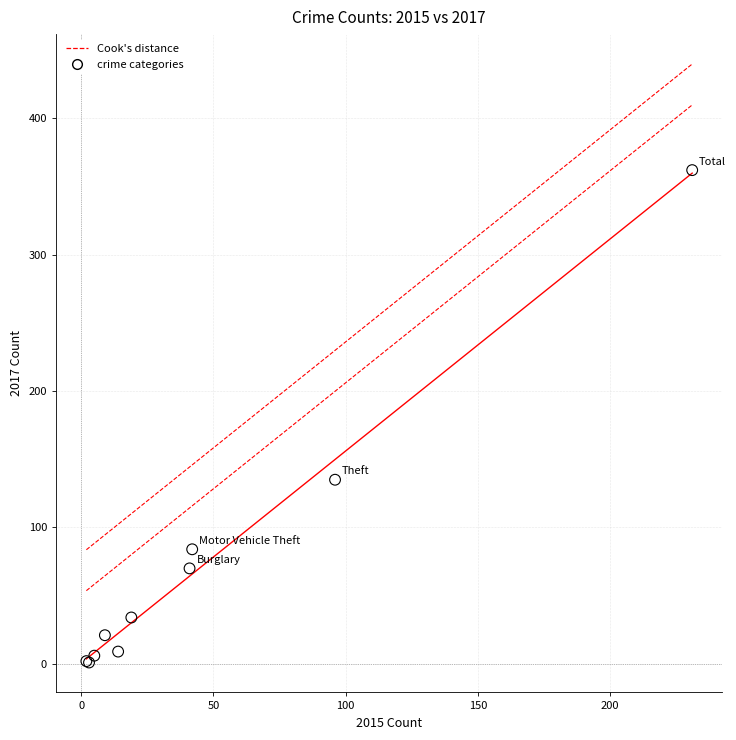

What Y value in the scatter plot is closest to 181?

135